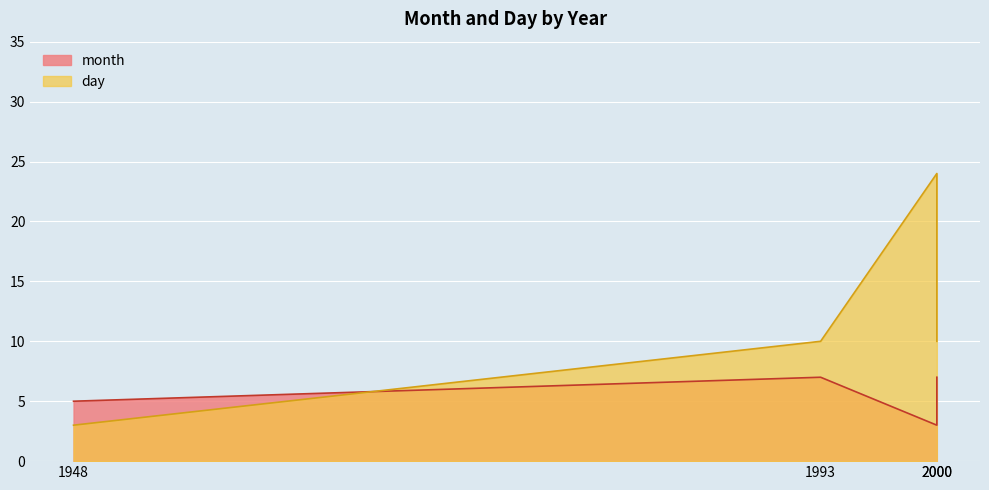

List the series in order of their overall mean, lowest first.

month, day